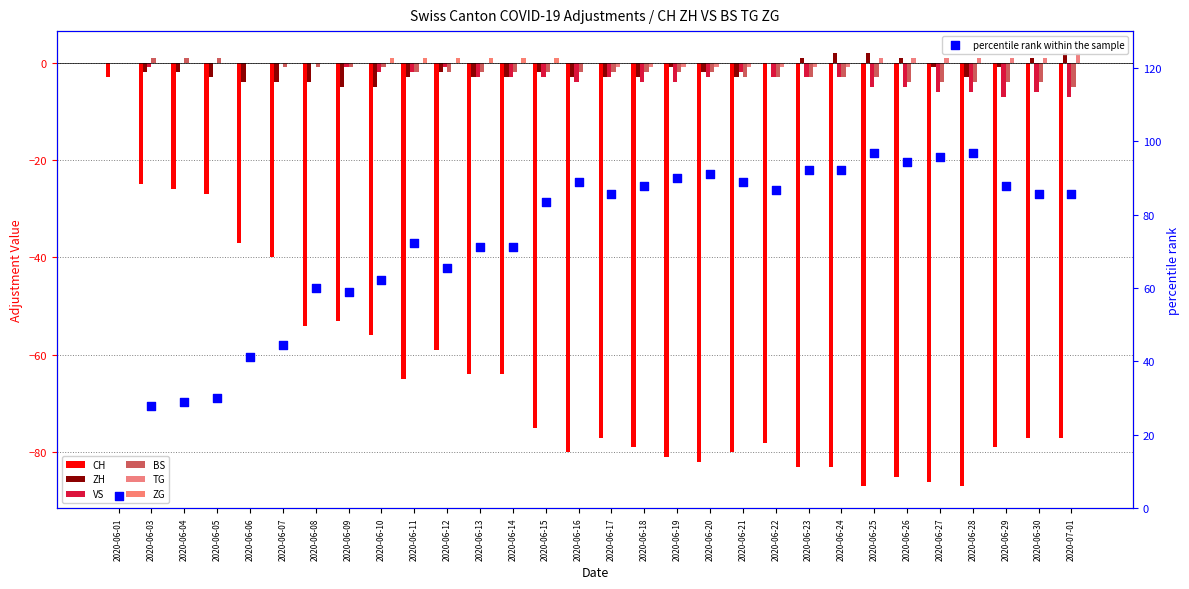

Between 2020-06-01 and 2020-06-07, which is larger?

2020-06-01